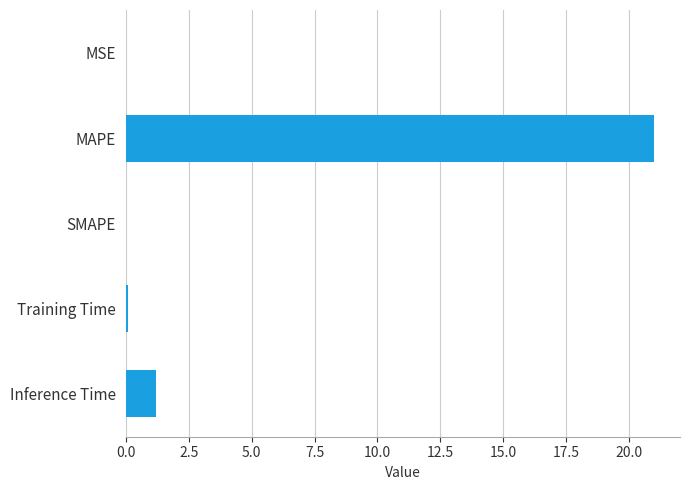

What is the sum of all values?

22.3